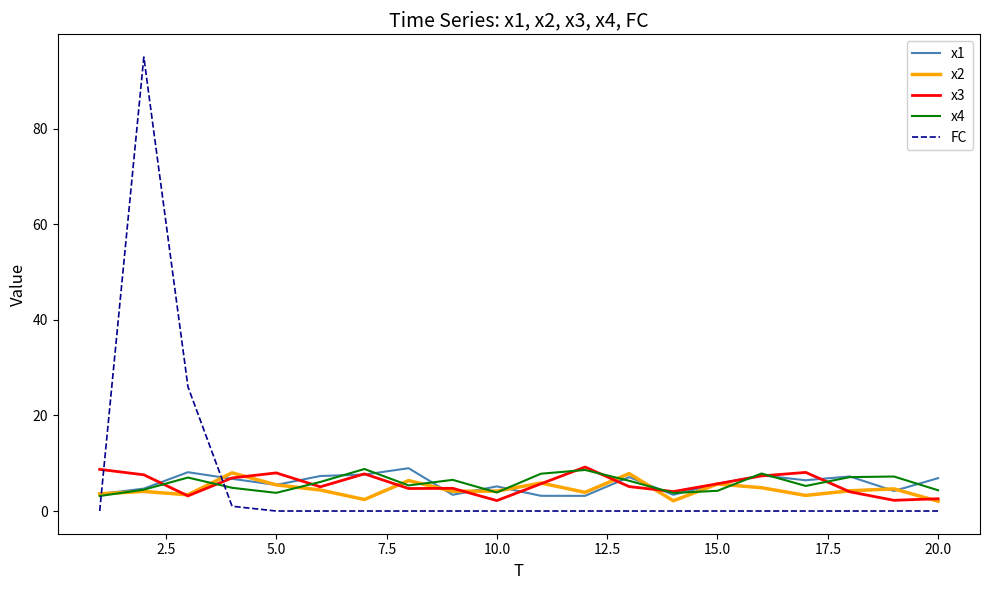

What is the greatest value displayed?

95.0